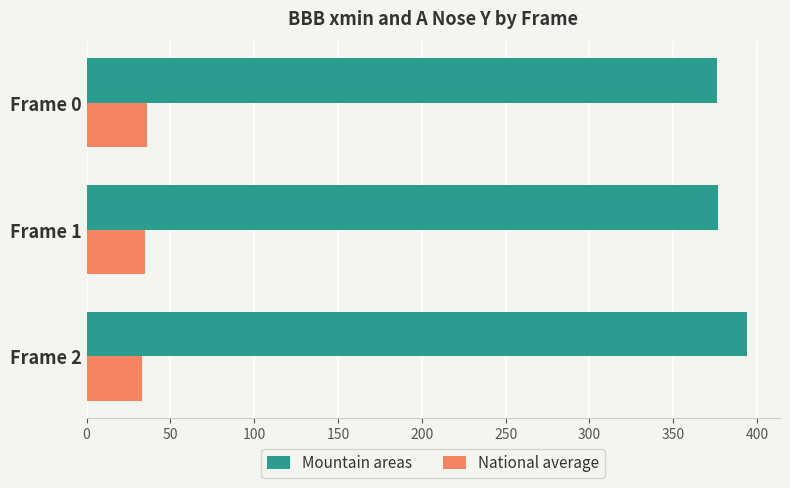

What is the spread (max minus min) of values at Frame 1?

342